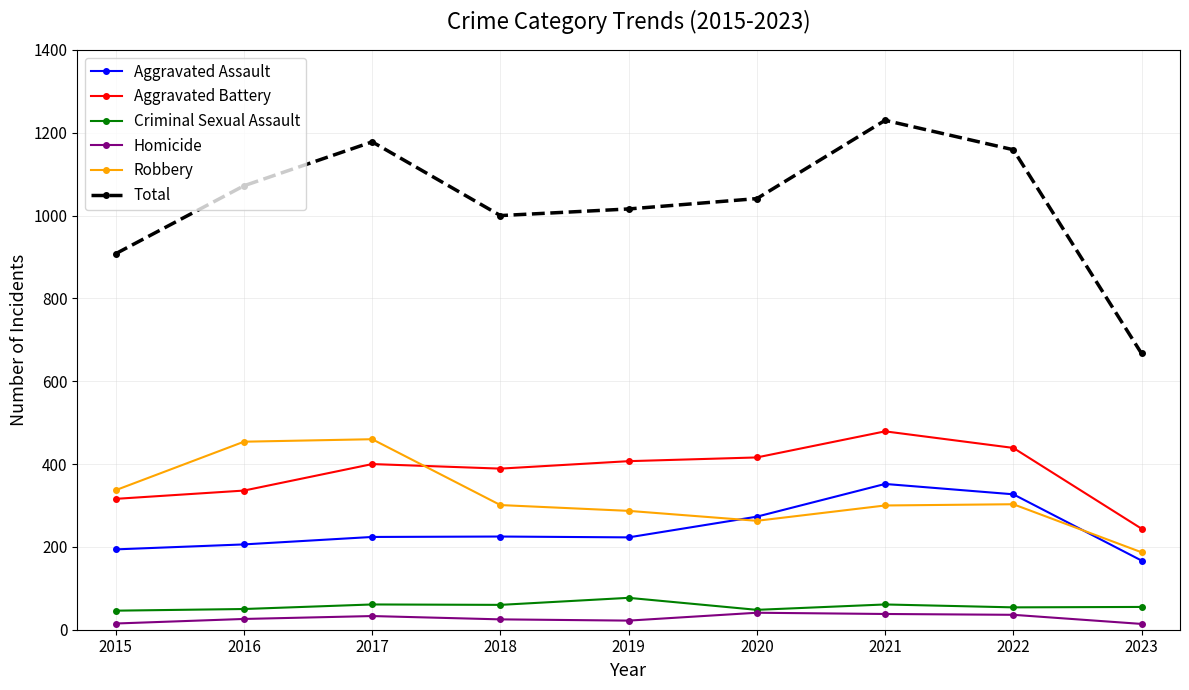

True or false: Aggravated Assault and Total cross at least once.

False